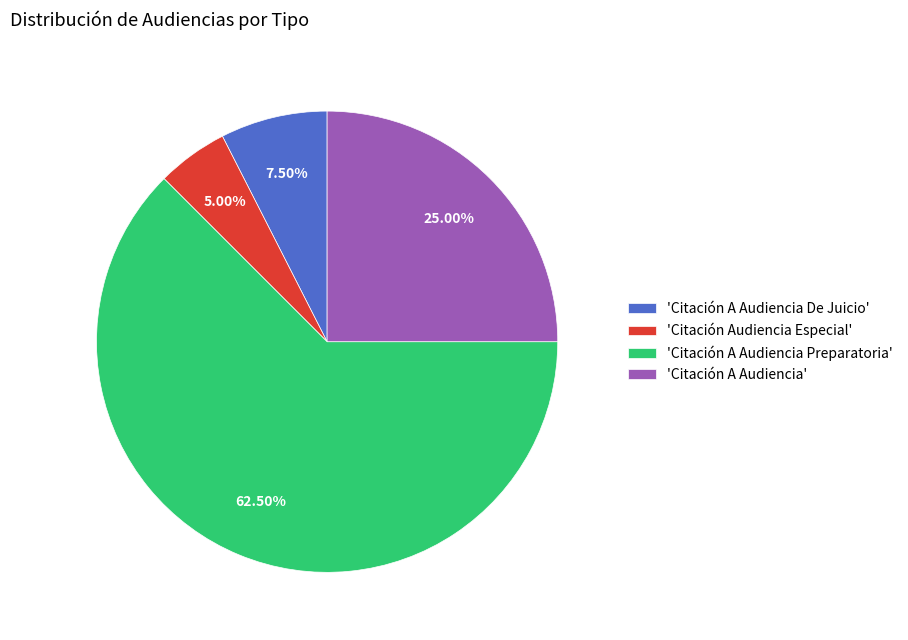

Combined, do 'Citación A Audiencia' and 'Citación Audiencia Especial' account for over 50%?

No